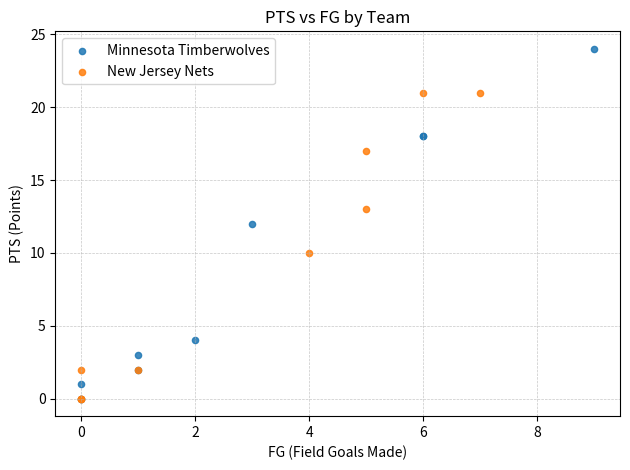

Which series reaches the maximum Y coordinate?

Minnesota Timberwolves